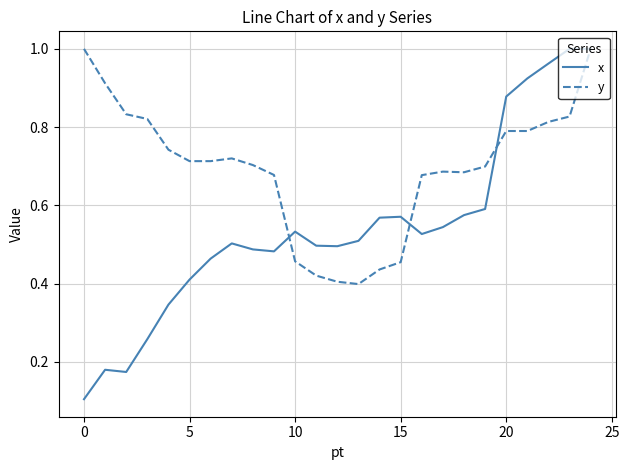

List the series in order of their overall mean, lowest first.

x, y